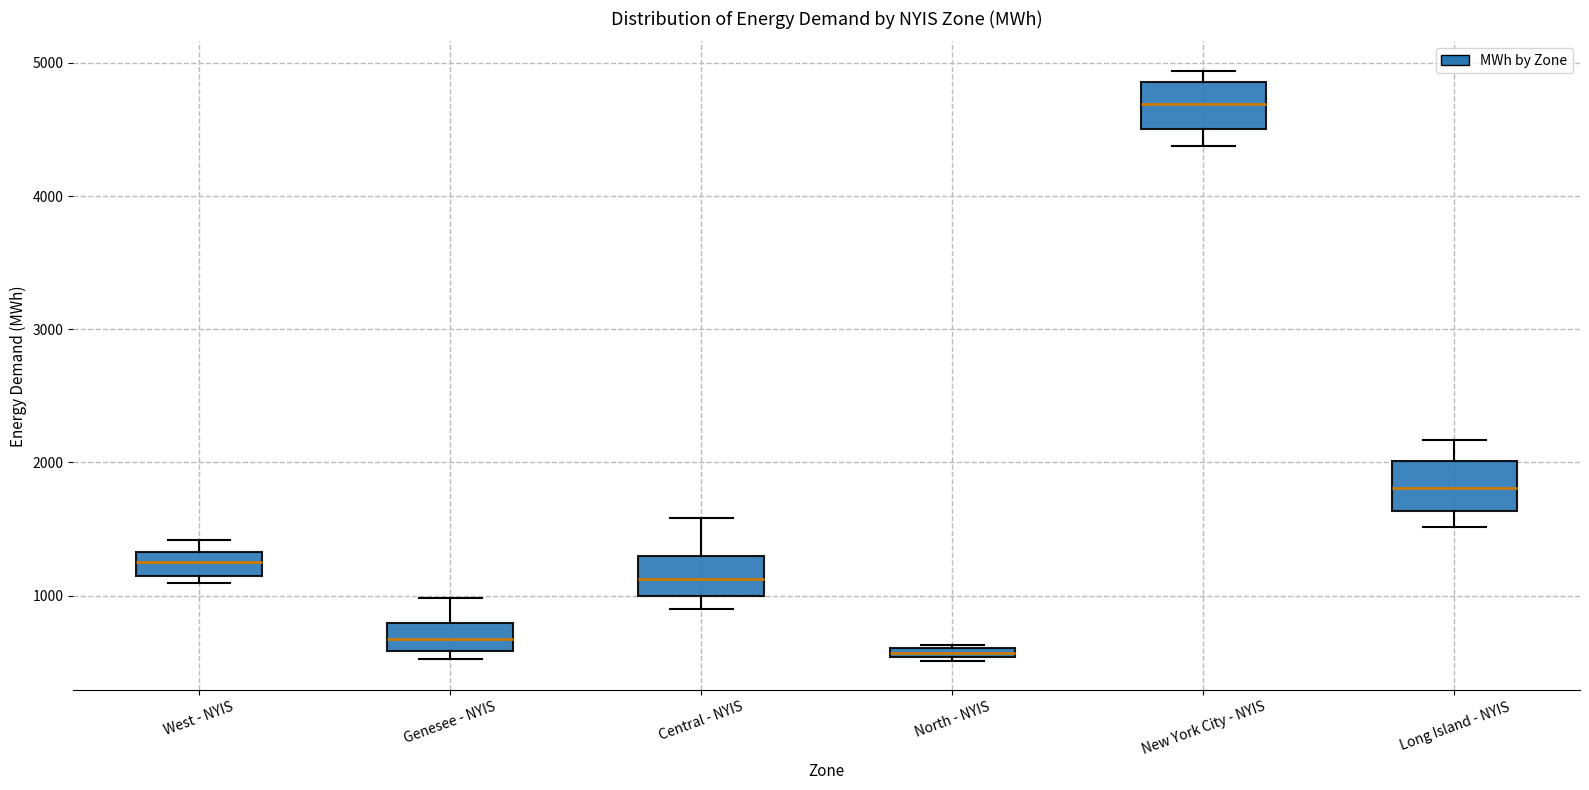

Where is the upper edge of the box for West - NYIS on the y-axis? The values are not printed on the chart, so give them approximately, as read against the axis.

1300